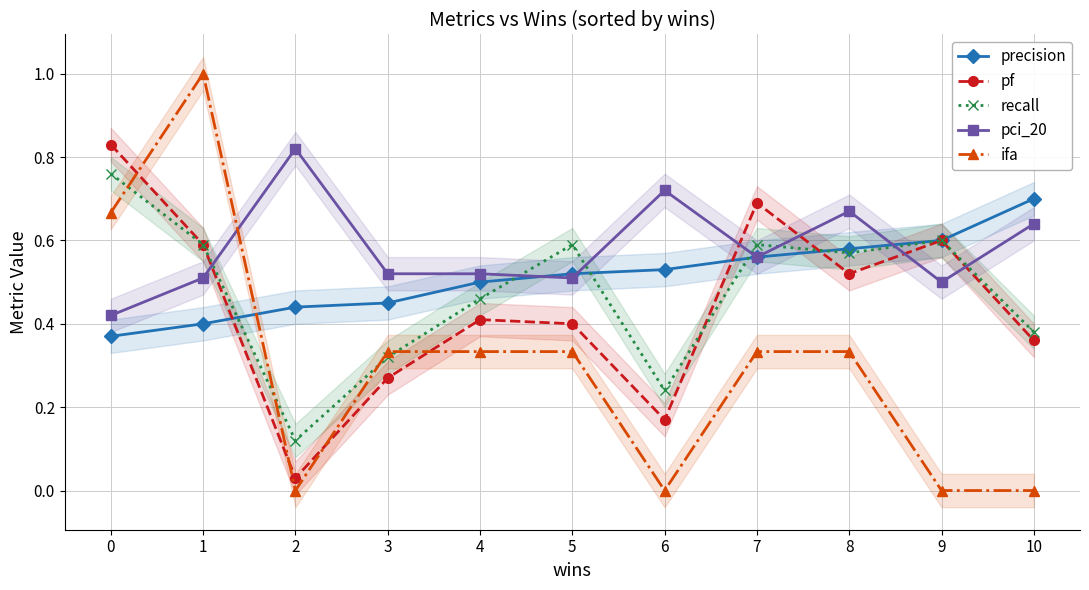

What is the total value across all series at 10?

2.1